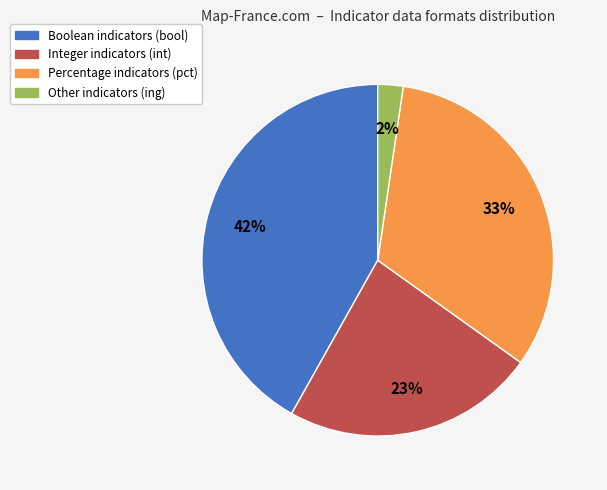

Is there a majority slice in this chart?

No